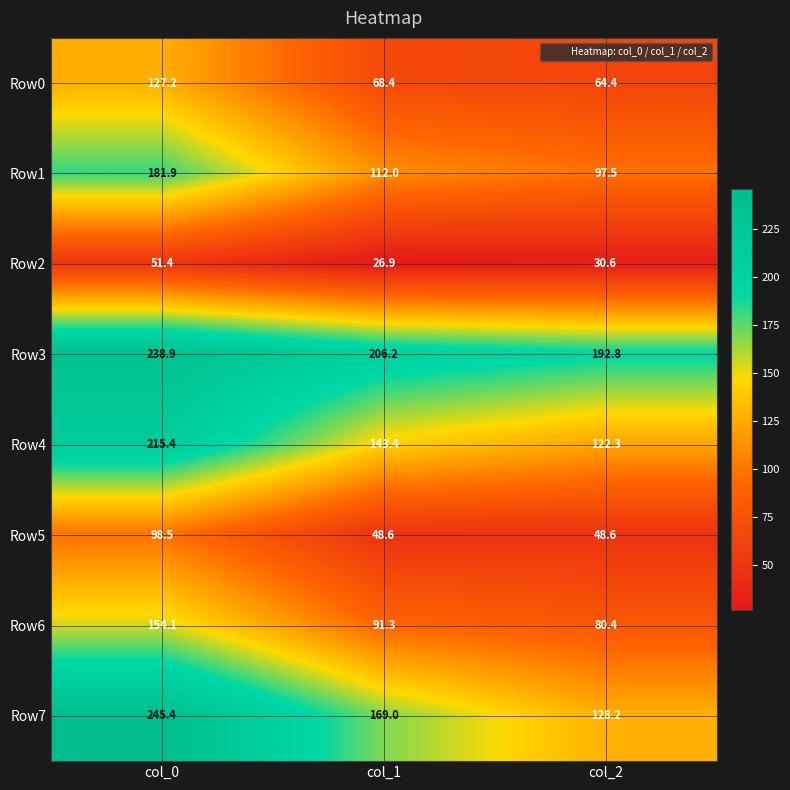

What is the smallest value displayed?

26.9